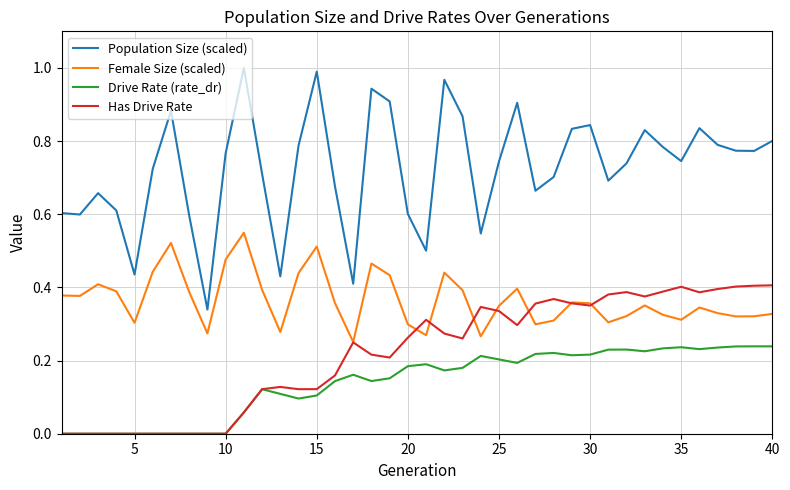

What is the sum of all Population Size (scaled) values?

29.0